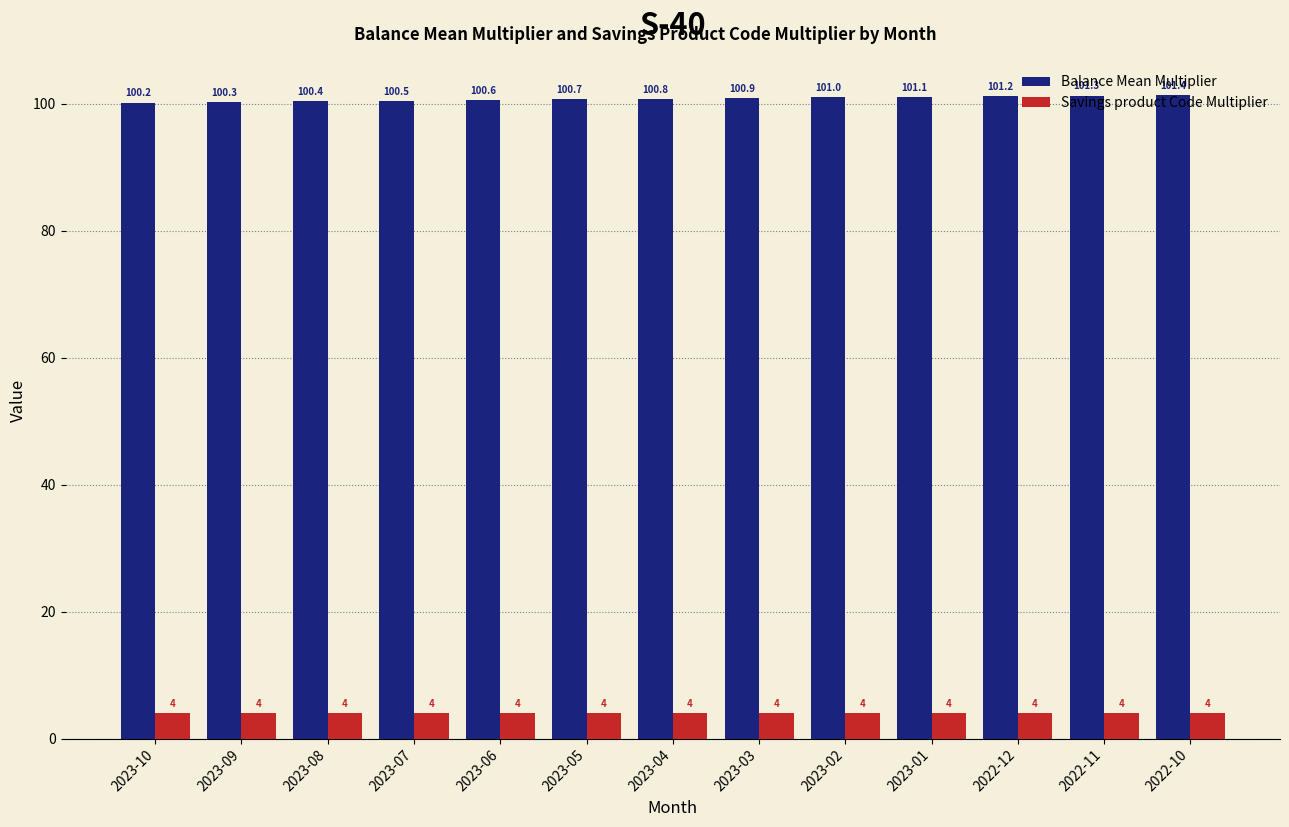

Reading right to left, transcribe all the data shown in this chart.

Balance Mean Multiplier: 101.4	101.3	101.2	101.1	101.0	100.9	100.8	100.7	100.6	100.5	100.4	100.3	100.2
Savings product Code Multiplier: 4.0	4.0	4.0	4.0	4.0	4.0	4.0	4.0	4.0	4.0	4.0	4.0	4.0